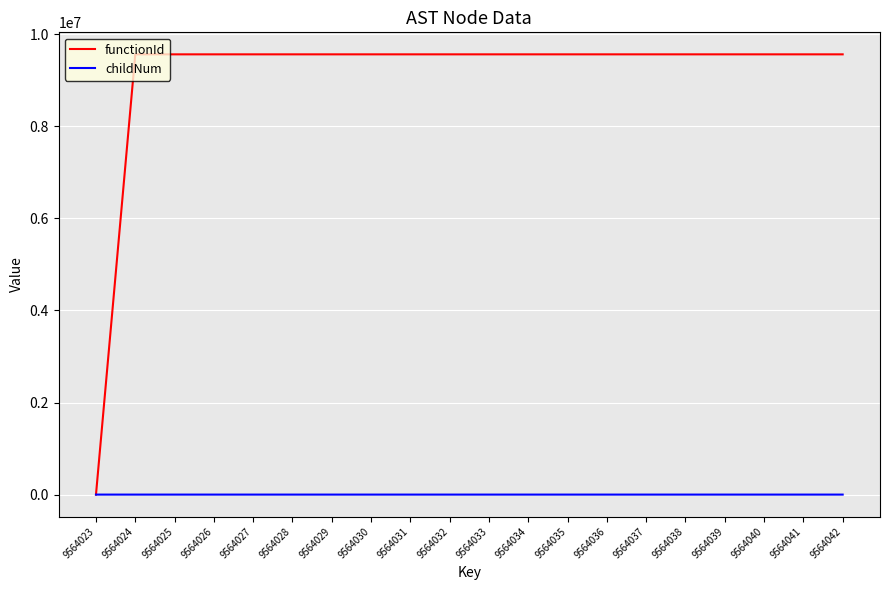

Is it true that functionId equals 9564024 at 9564032?

True